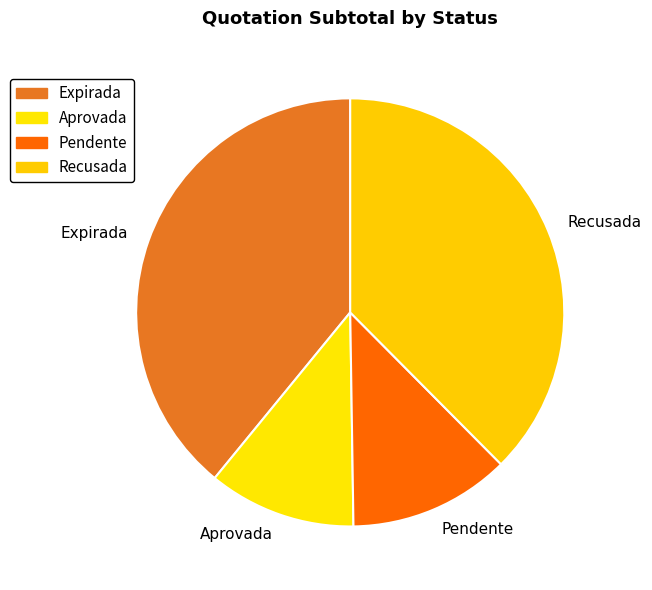

Between Expirada and Aprovada, which is larger?

Expirada